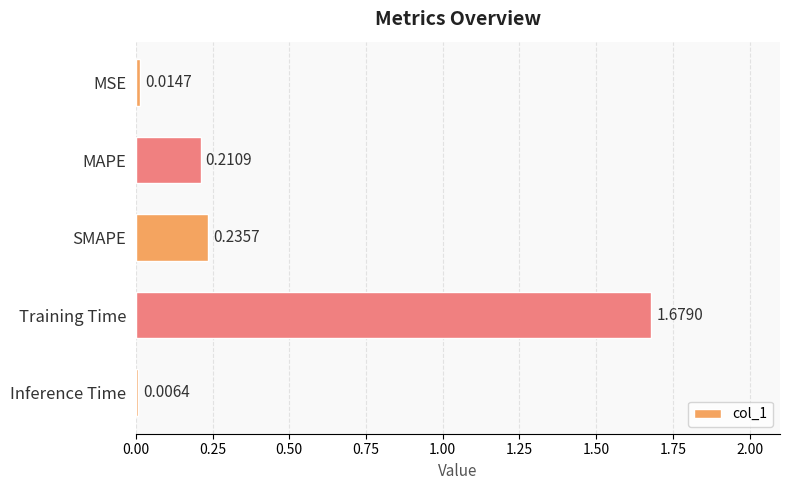

What is the average value?

0.4